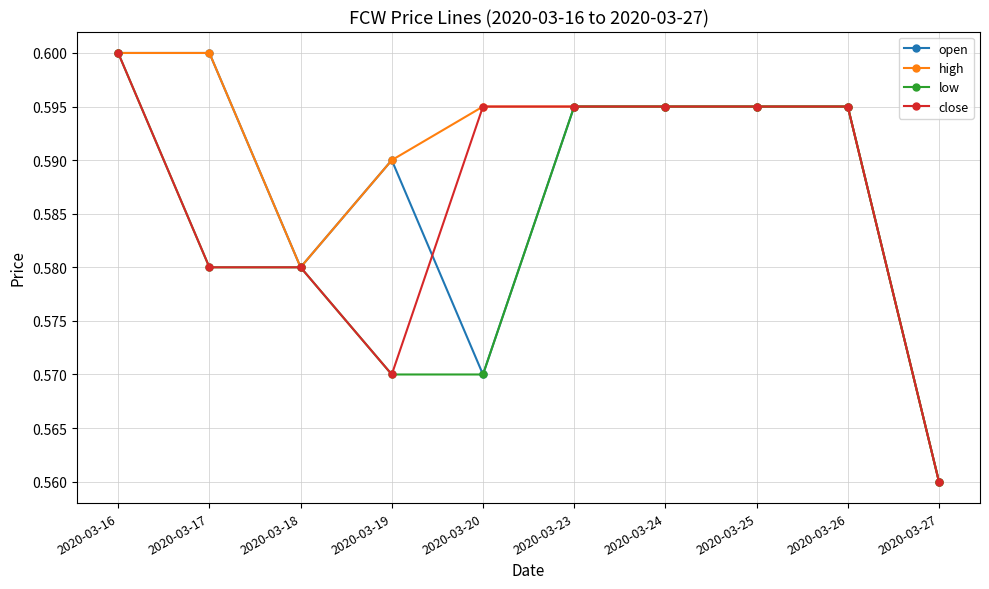

Which category has the highest value in the low series?

2020-03-16